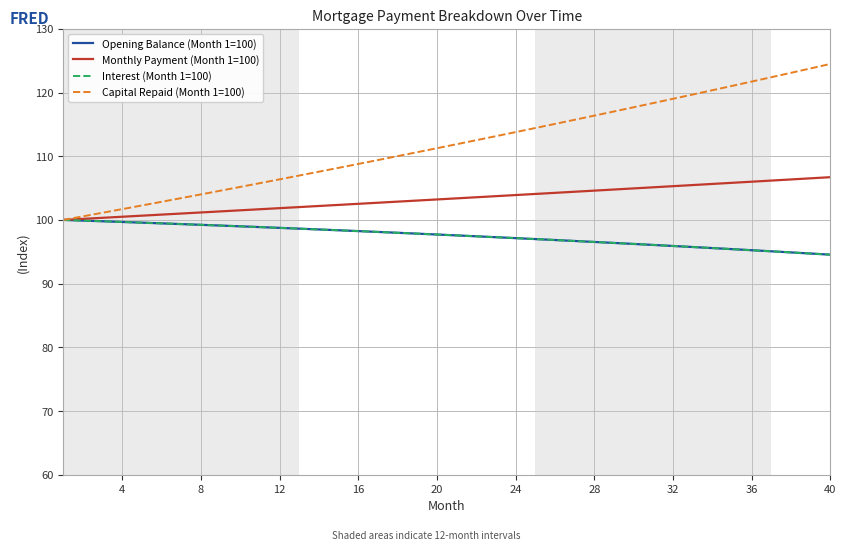

What is the greatest value displayed?

124.5